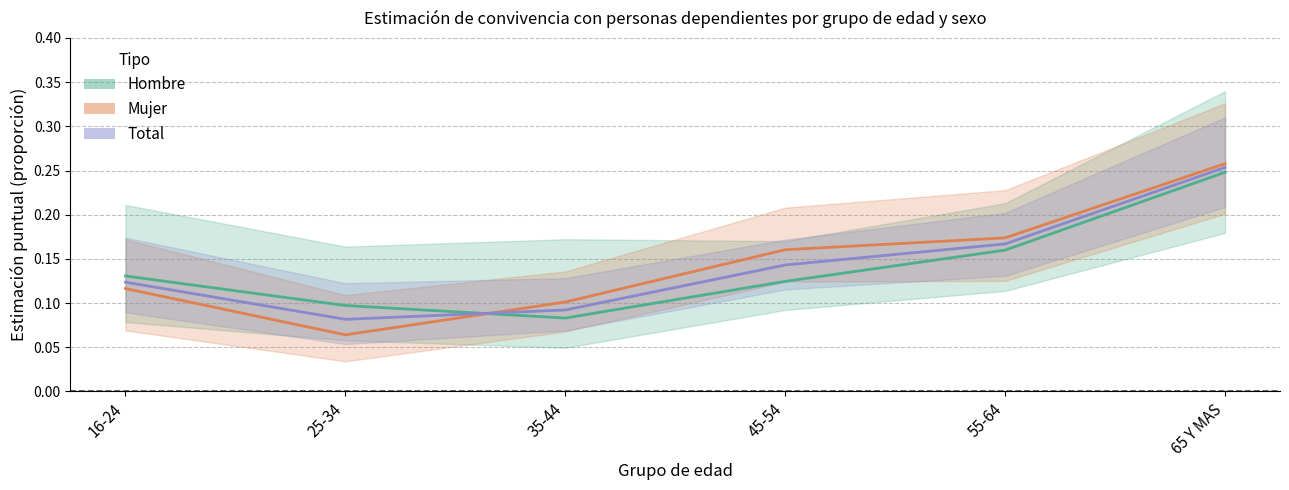

Rank the series at 16-24 from highest to lowest value.

Hombre, Total, Mujer